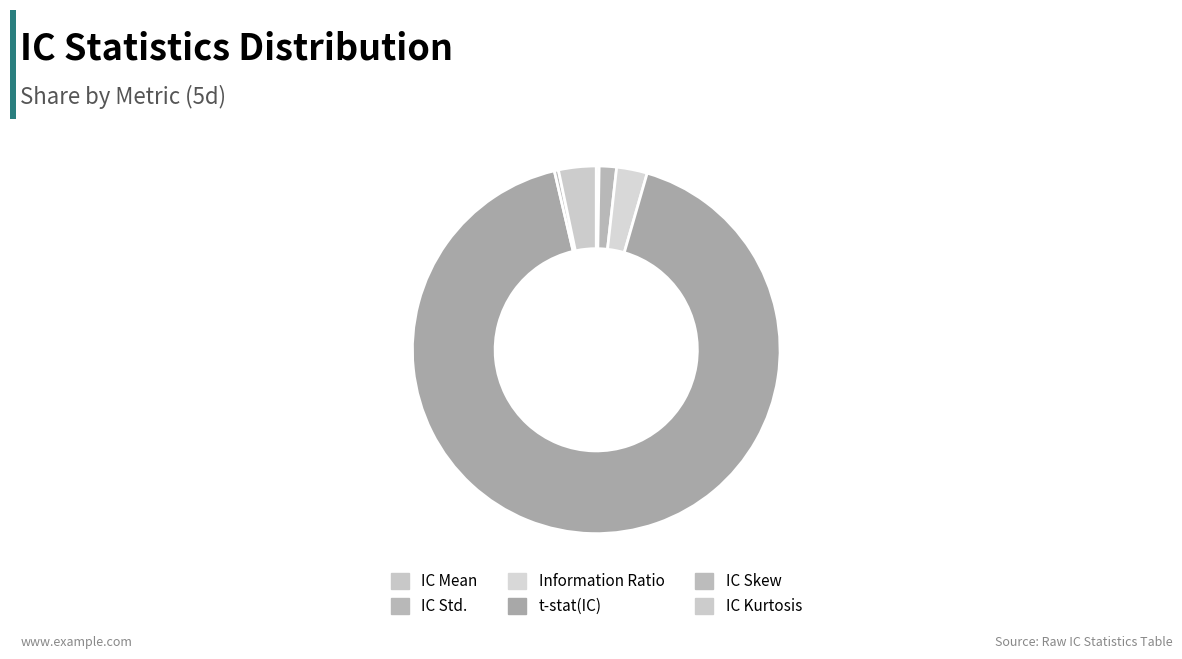

True or false: IC Kurtosis accounts for 3% of the total.

True